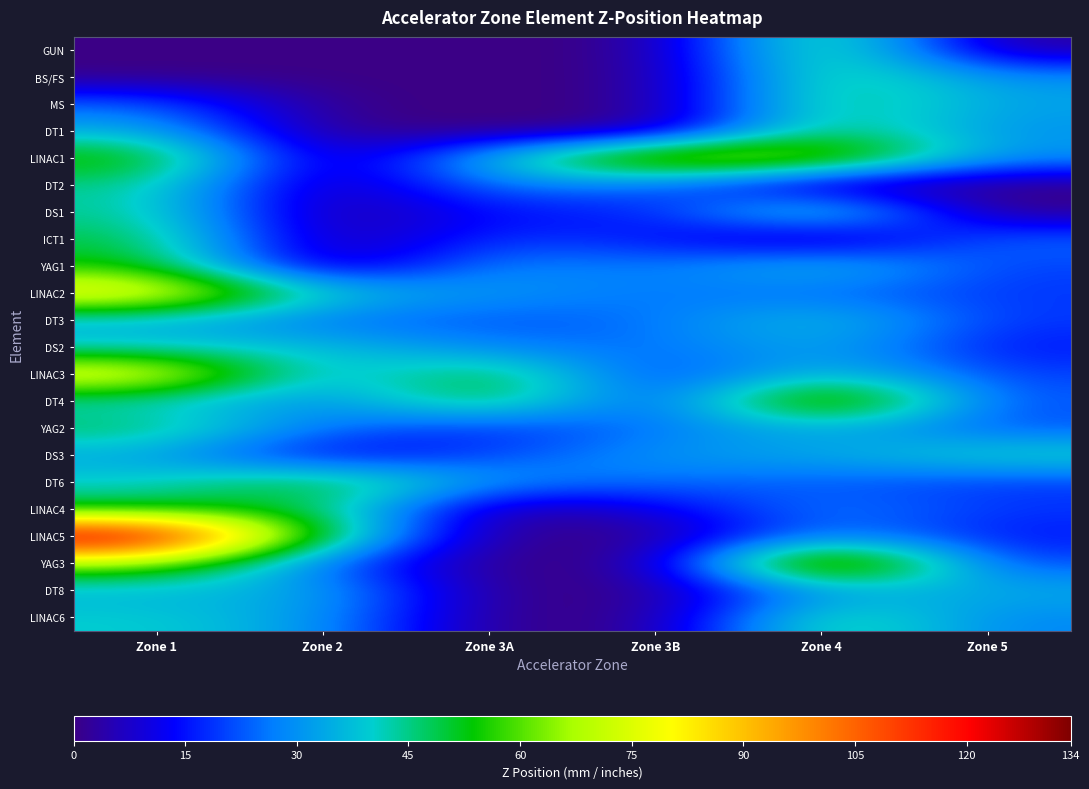

Between Zone 2 and Zone 4, which is larger?

Zone 4